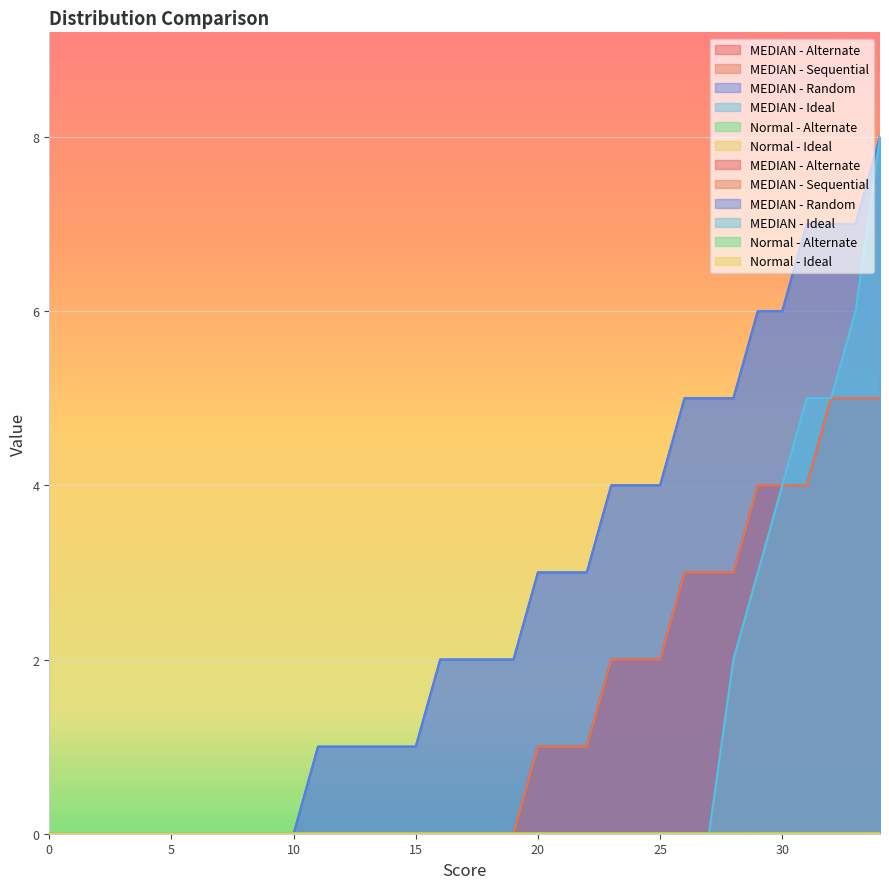

How many lines are shown in the chart?

6